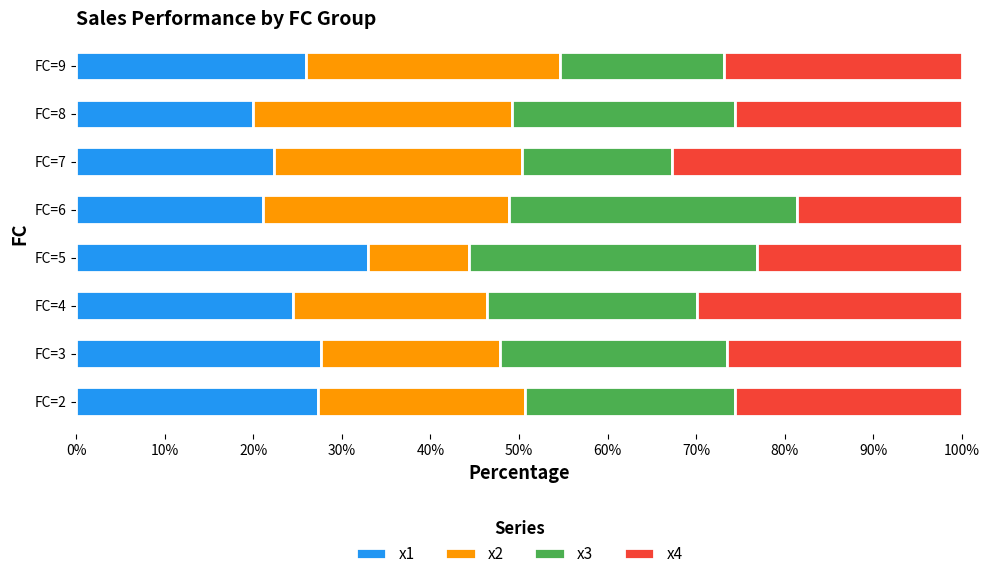

The value of x1 at FC=2 is 44.1. True or false?

False